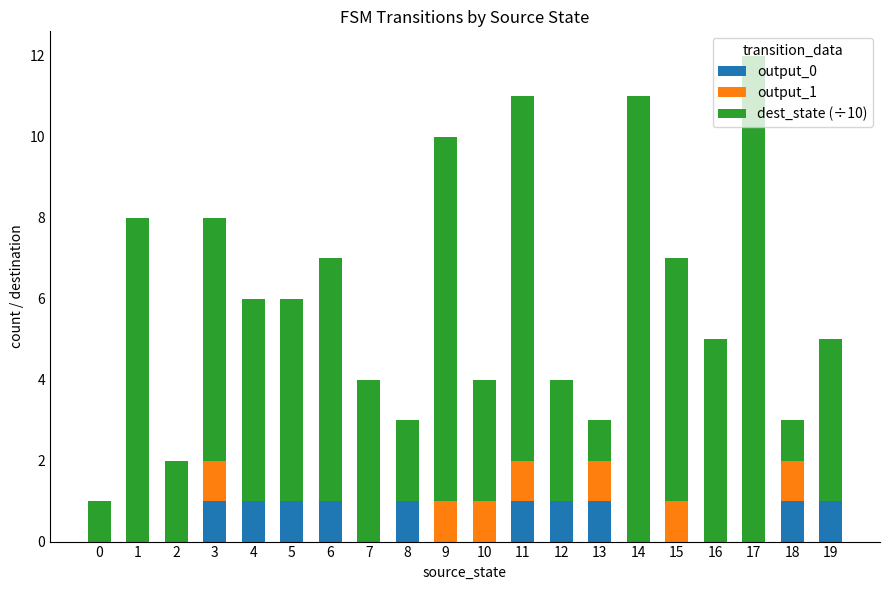

At which category is the sum across all series the highest?

17